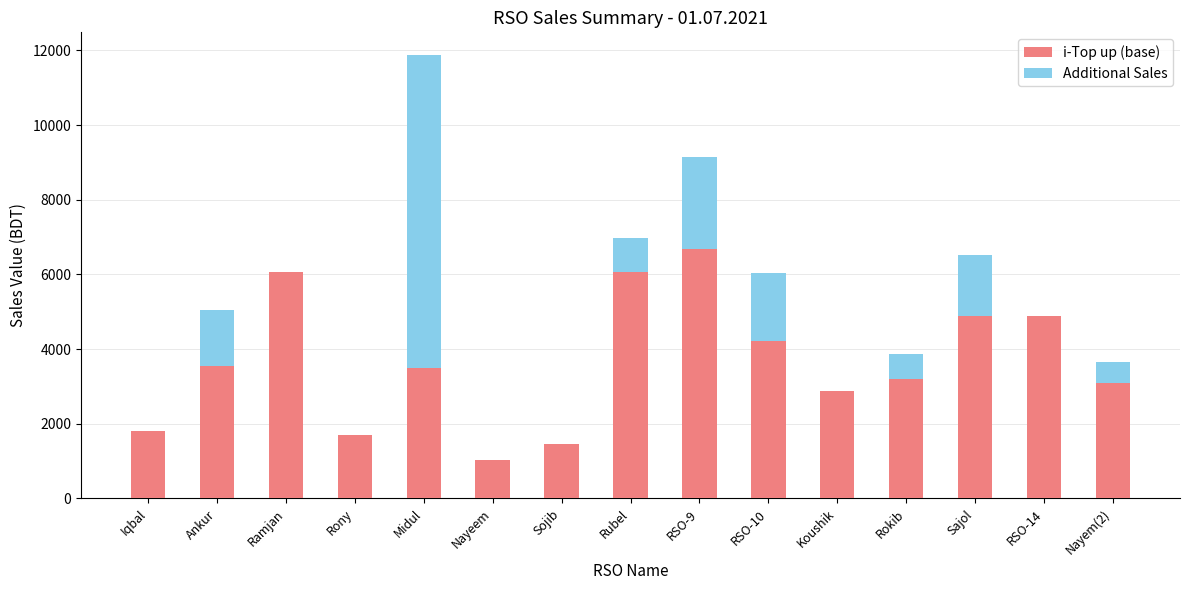

The value of i-Top up (base) at Sajol is 8751. True or false?

False